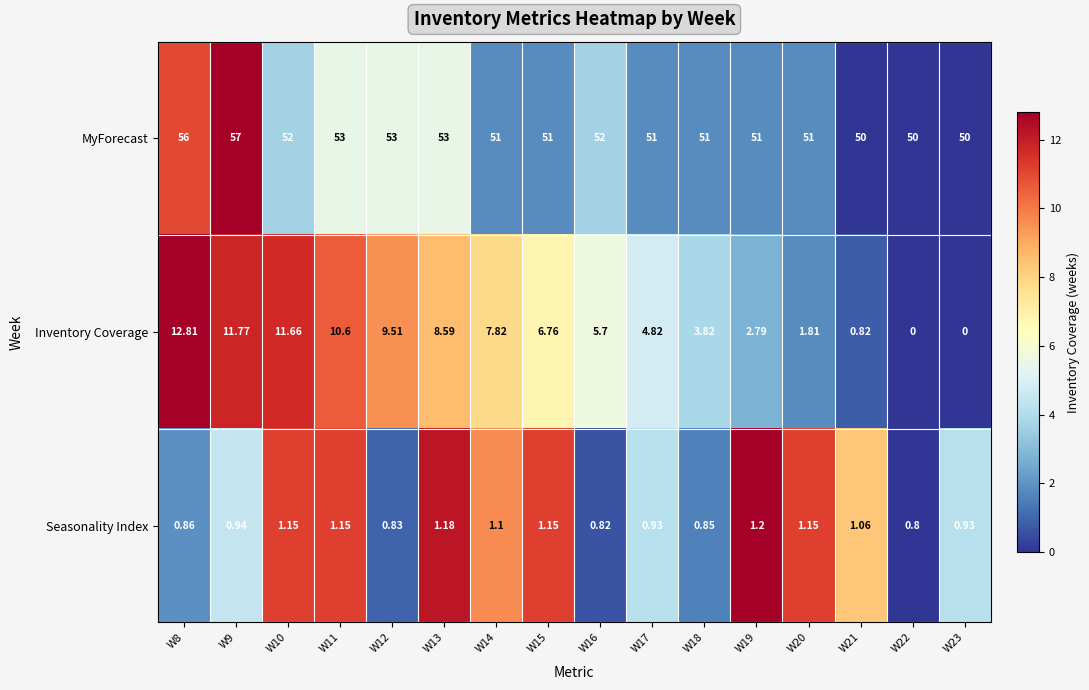

Rank the series at W19 from lowest to highest value.

Seasonality Index, Inventory Coverage, MyForecast